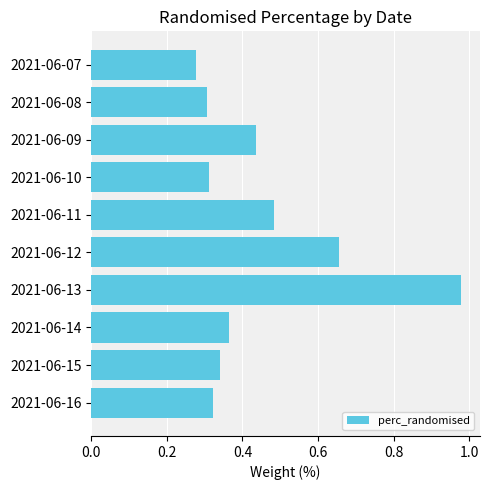

What is the sum of all values?

4.5